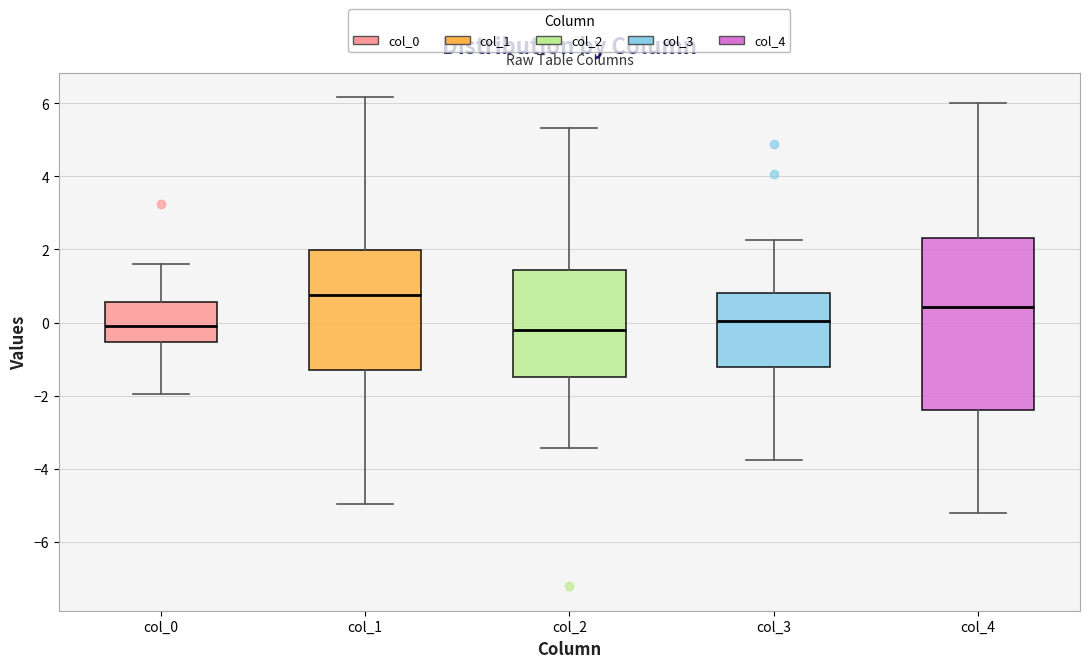

Reading left to right, transcribe this box plot: for each box, give where its median line is, the range the box spans, and where its two whiskers end, as read against the y-axis. The values are not printed on the chart, so give them approximately, as read against the axis.

col_0: median 0.0, box -0.6 to 0.6, whiskers -2.0 to 1.6
col_1: median 0.8, box -1.4 to 2.0, whiskers -5.0 to 6.2
col_2: median -0.2, box -1.4 to 1.4, whiskers -3.4 to 5.4
col_3: median 0.0, box -1.2 to 0.8, whiskers -3.8 to 2.2
col_4: median 0.4, box -2.4 to 2.4, whiskers -5.2 to 6.0